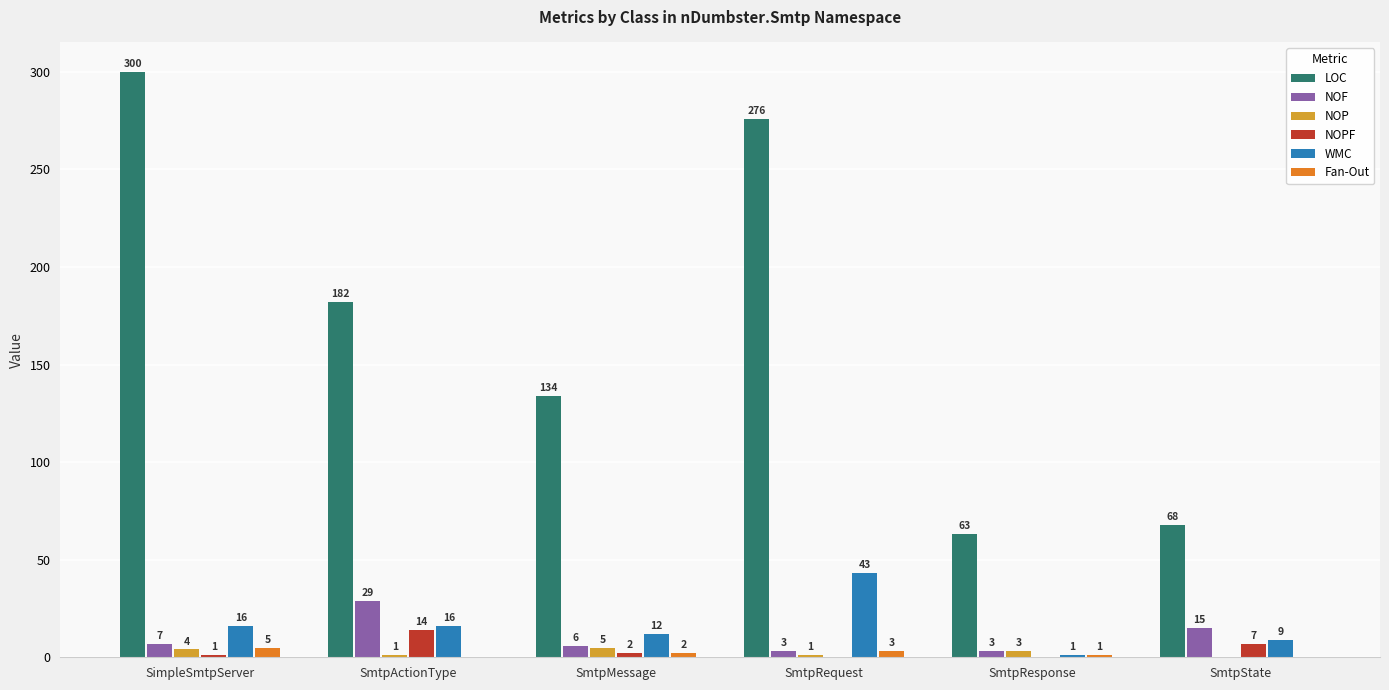

At which category is the sum across all series the highest?

SimpleSmtpServer